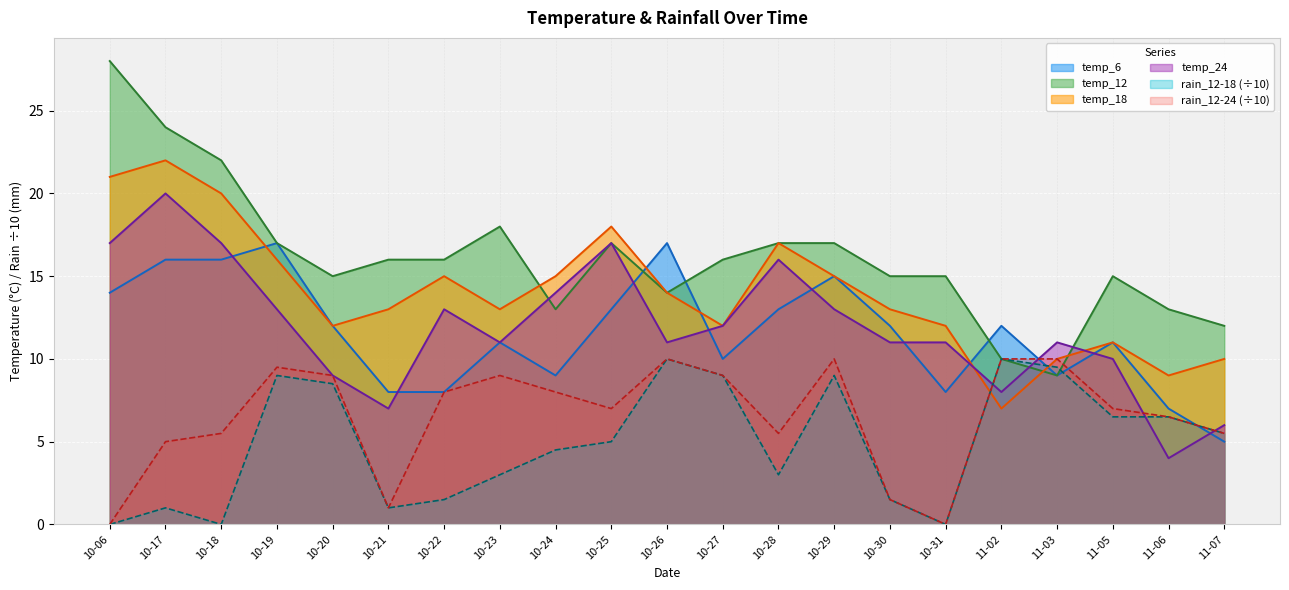

At which label does temp_12 reach its peak?

10-06